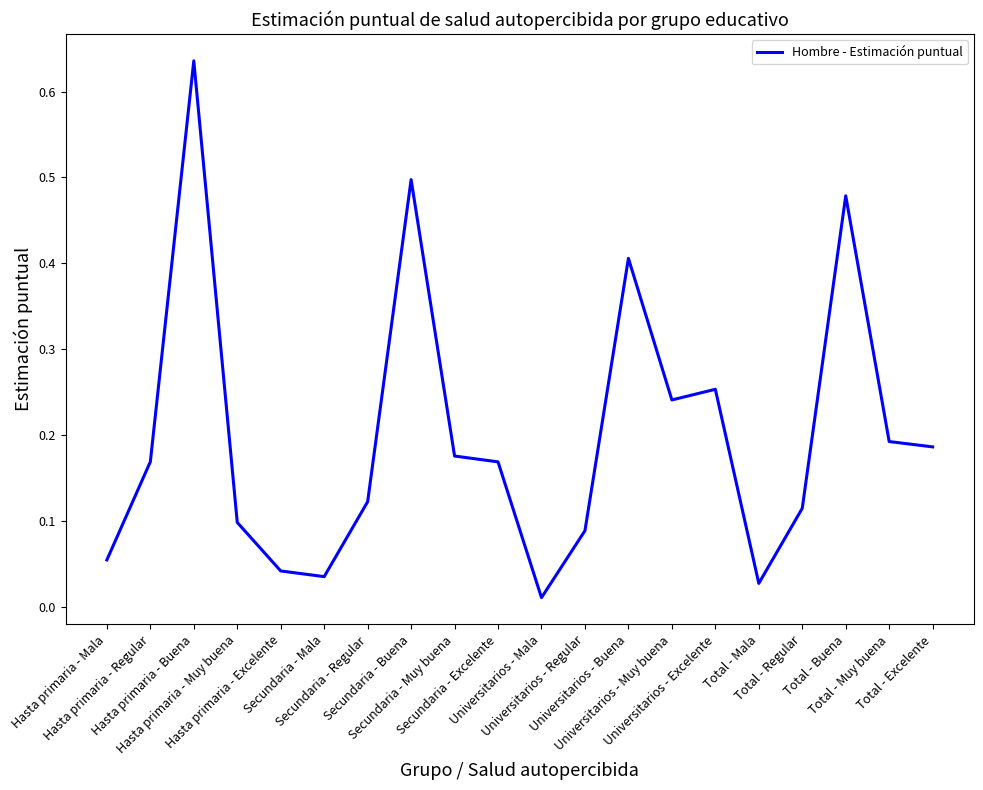

How many interior local peaks (higher than both neighbors) does the data have?

5